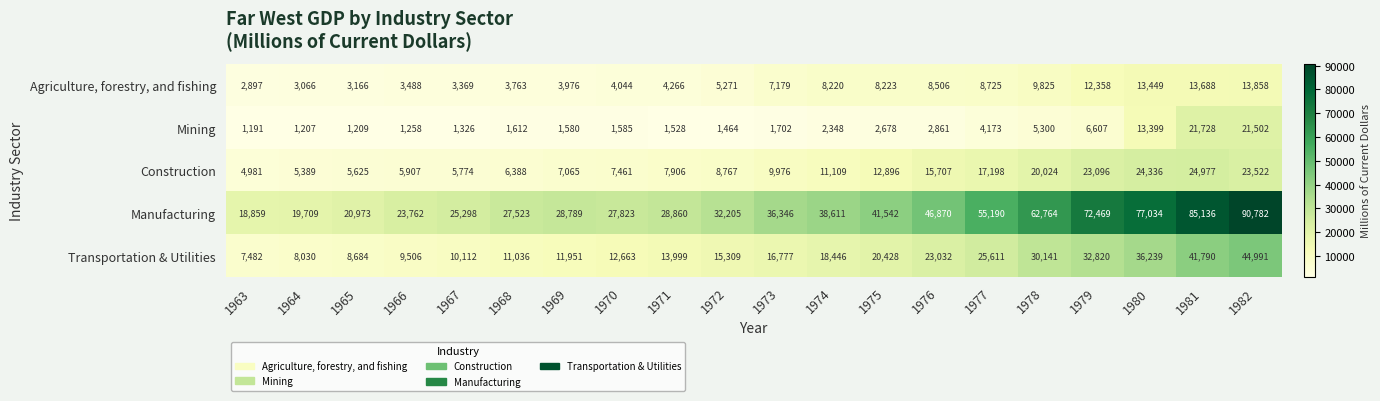

Is it true that Construction equals 3538 at 1970?

False